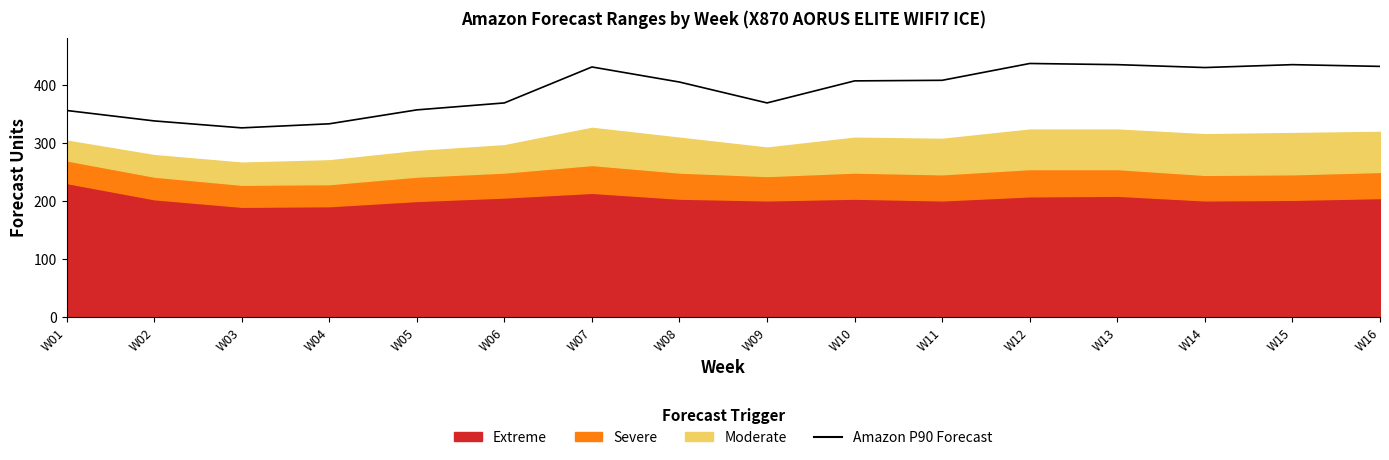

Reading left to right, list all the values displayed in this chart.

356	338	326	333	357	369	431	405	369	407	408	437	435	430	435	432